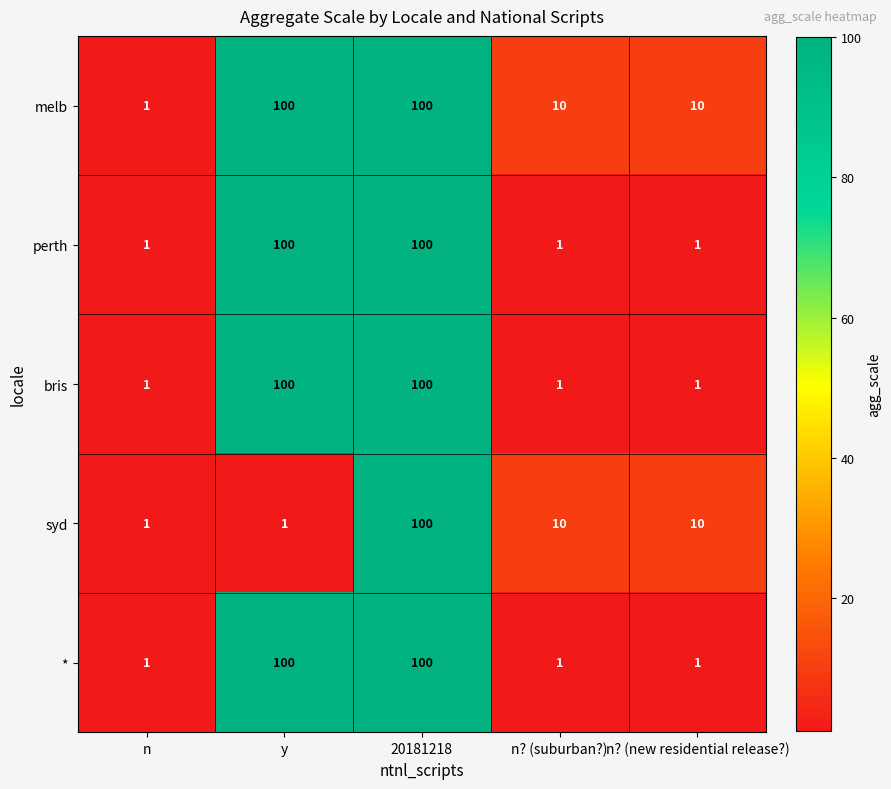

Reading left to right, what are all the values shown in this chart?

melb: 1	100	100	10	10
perth: 1	100	100	1	1
bris: 1	100	100	1	1
syd: 1	1	100	10	10
*: 1	100	100	1	1